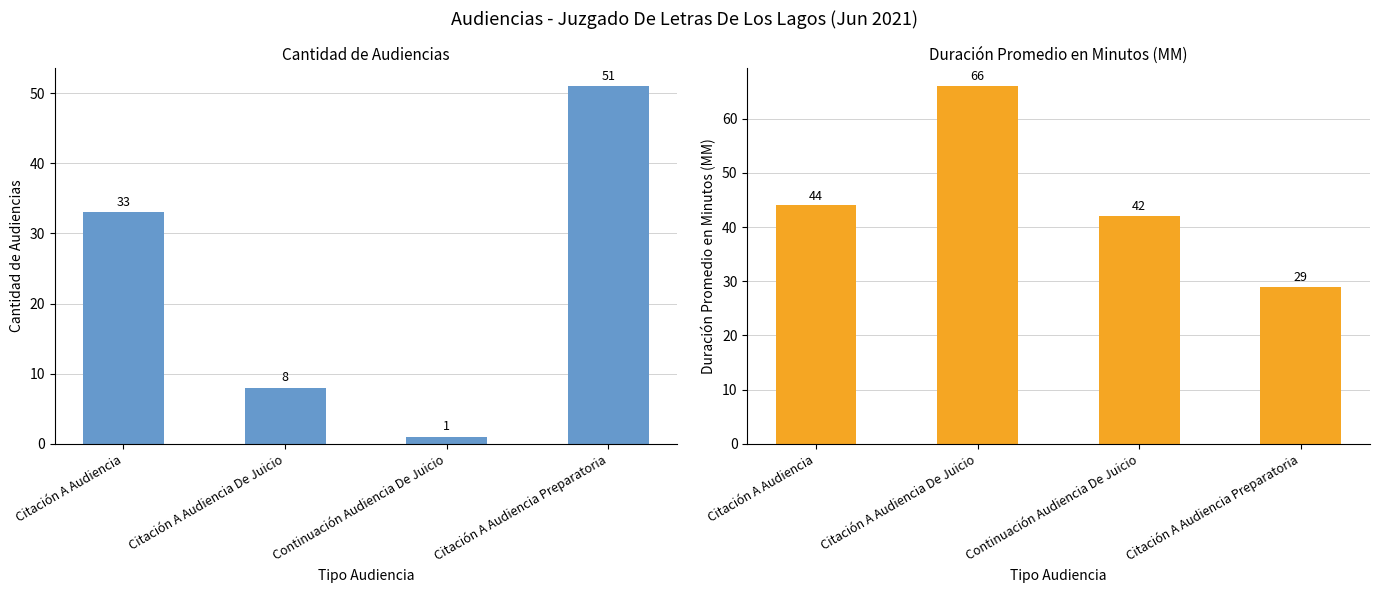

How many data points in Cantidad de Audiencias are less than 33?

2